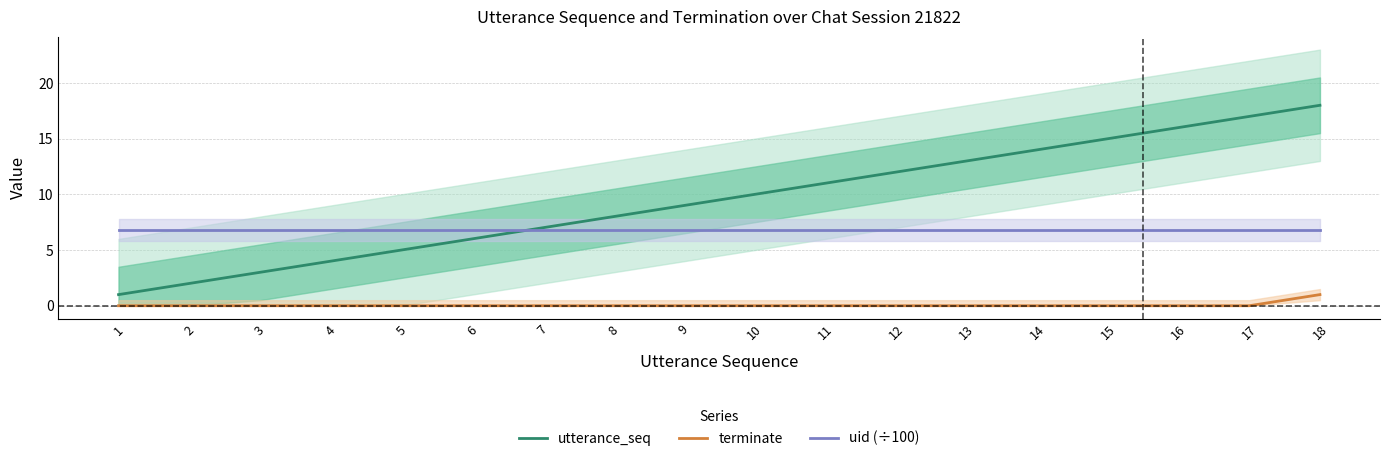

True or false: uid (÷100) has a value of 11.3 at 7.

False